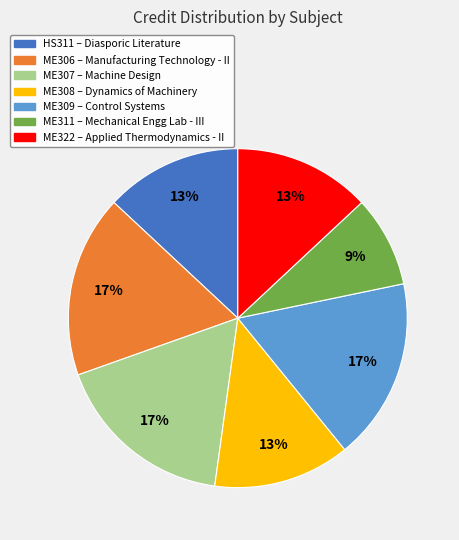

To the nearest percent, what is the combined percentage of ME311 and HS311?

22%